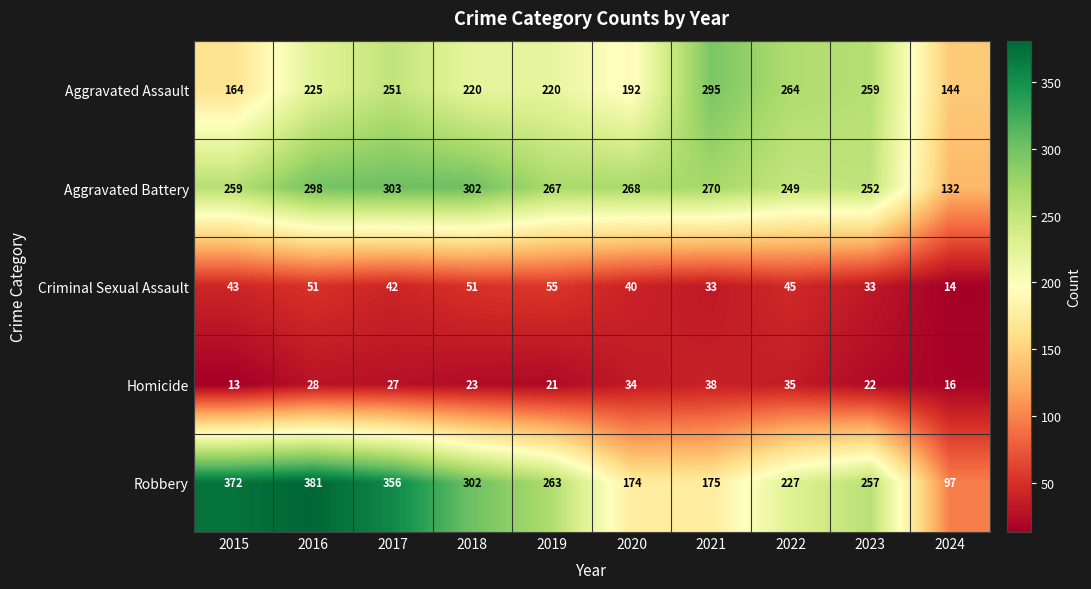

What is the maximum value shown in the chart?

381